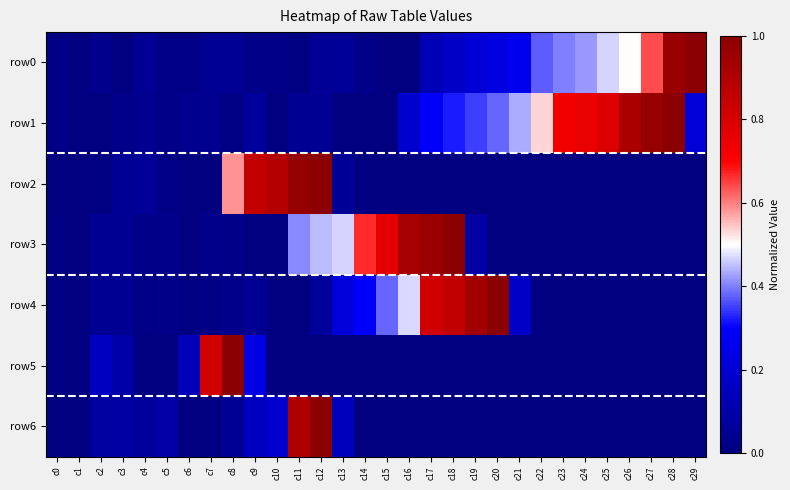

Which series has the widest spread of values?

row0